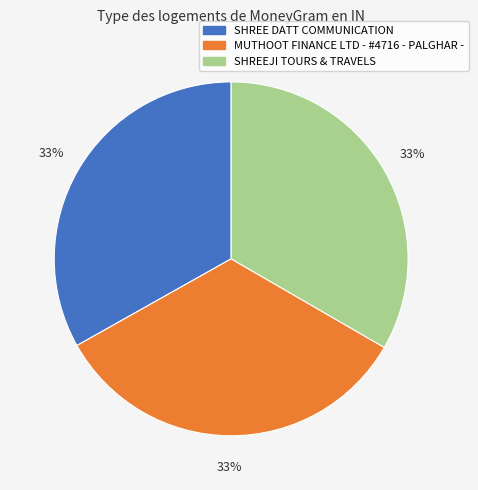

To the nearest percent, what is the average slice percentage?

33%